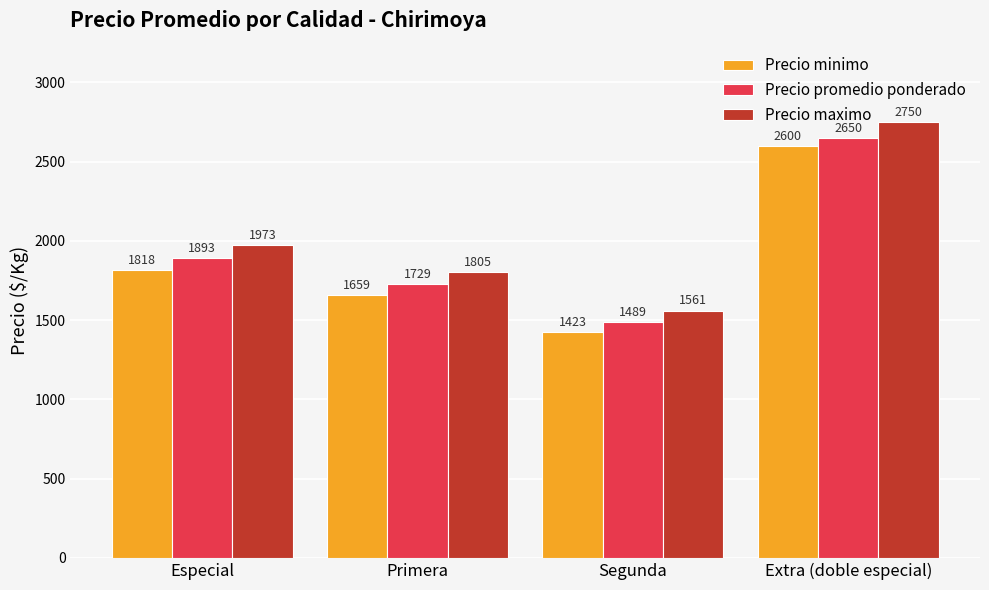

What is the label of the 3rd bar from the left?

Segunda